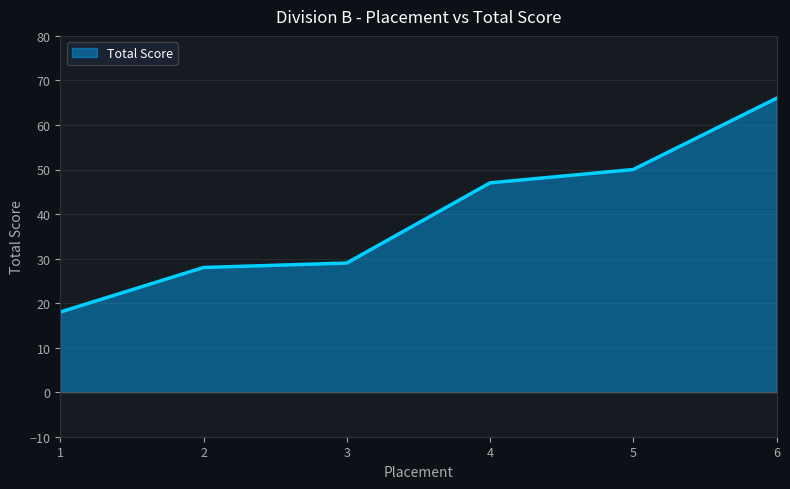

What is the sum of all values?

238